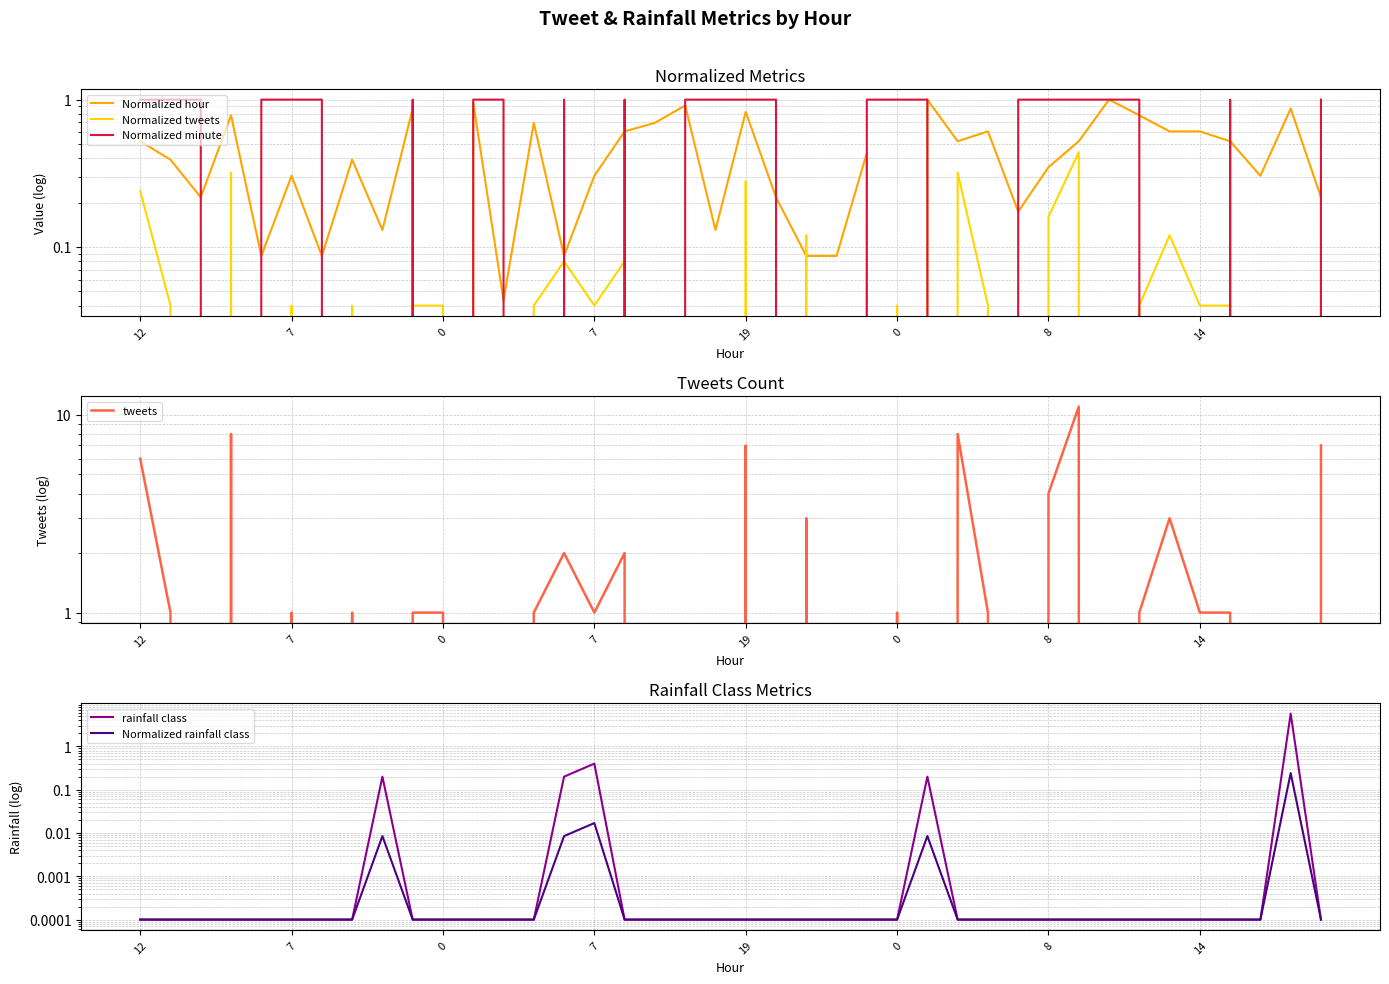

Reading right to left, what are all the values shown in this chart?

Normalized hour: 0.2	0.9	0.3	0.5	0.6	0.6	0.8	1.0	0.5	0.3	0.2	0.6	0.5	1.0	0.0	0.4	0.1	0.1	0.2	0.8	0.1	0.9	0.7	0.6	0.3	0.1	0.7	0.0	1.0	0.0	0.9	0.1	0.4	0.1	0.3	0.1	0.8	0.2	0.4	0.5
Normalized tweets: 0.3	0.0	0.0	0.0	0.0	0.1	0.0	0.0	0.4	0.2	0.0	0.0	0.3	0.0	0.0	0.0	0.0	0.1	0.0	0.3	0.0	0.0	0.0	0.1	0.0	0.1	0.0	0.0	0.0	0.0	0.0	0.0	0.0	0.0	0.0	0.0	0.3	0.0	0.0	0.2
Normalized minute: 1.0	0.0	0.0	1.0	0.0	0.0	1.0	1.0	1.0	1.0	1.0	0.0	0.0	1.0	1.0	1.0	0.0	0.0	1.0	1.0	1.0	1.0	0.0	1.0	0.0	1.0	0.0	1.0	1.0	0.0	1.0	0.0	0.0	1.0	1.0	1.0	0.0	1.0	1.0	1.0
tweets: 7.0	0.0	0.0	1.0	1.0	3.0	1.0	0.0	11.0	4.0	0.0	1.0	8.0	0.0	1.0	0.0	0.0	3.0	0.0	7.0	0.0	0.0	0.0	2.0	1.0	2.0	1.0	0.0	0.0	1.0	1.0	0.0	1.0	0.0	1.0	0.0	8.0	0.0	1.0	6.0
rainfall class: 0.0	5.7	0.0	0.0	0.0	0.0	0.0	0.0	0.0	0.0	0.0	0.0	0.0	0.2	0.0	0.0	0.0	0.0	0.0	0.0	0.0	0.0	0.0	0.0	0.4	0.2	0.0	0.0	0.0	0.0	0.0	0.2	0.0	0.0	0.0	0.0	0.0	0.0	0.0	0.0
Normalized rainfall class: 0.0	0.2	0.0	0.0	0.0	0.0	0.0	0.0	0.0	0.0	0.0	0.0	0.0	0.0	0.0	0.0	0.0	0.0	0.0	0.0	0.0	0.0	0.0	0.0	0.0	0.0	0.0	0.0	0.0	0.0	0.0	0.0	0.0	0.0	0.0	0.0	0.0	0.0	0.0	0.0